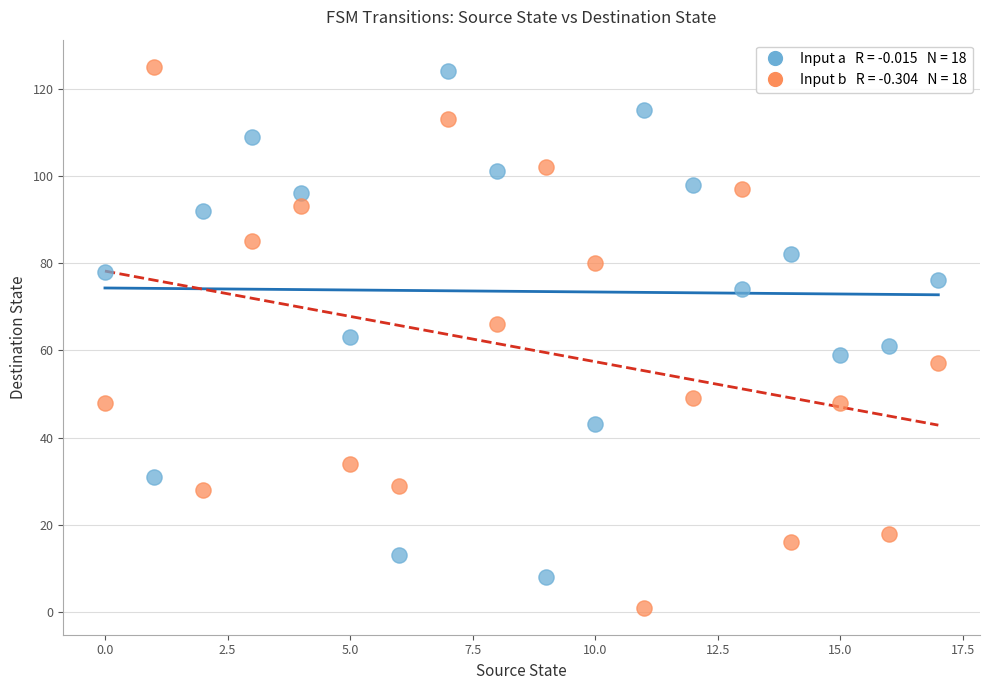

Across all data points, what is the range of Y values (max minus min)?

124